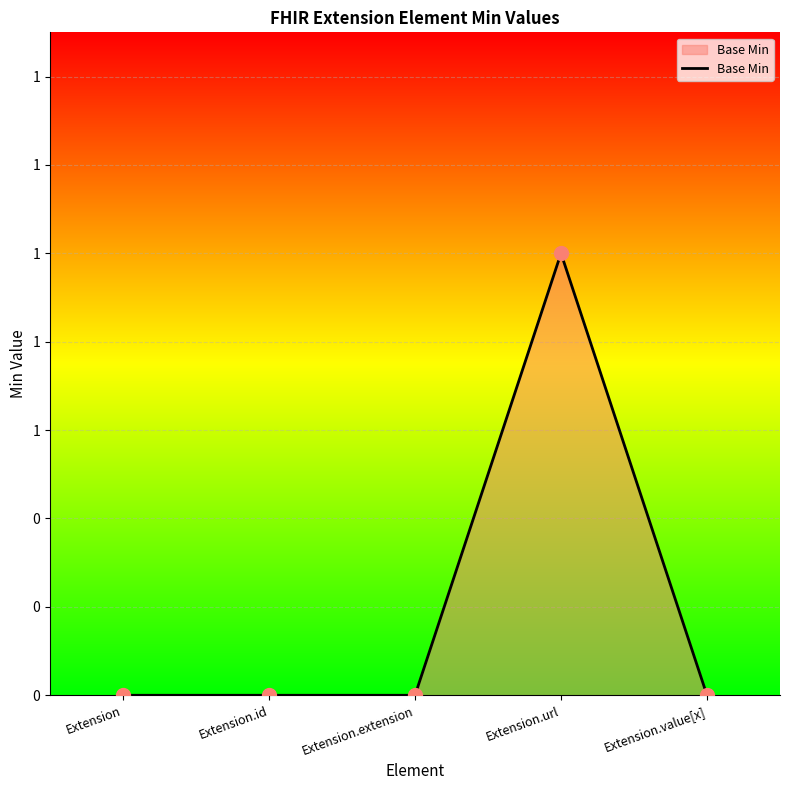

Which has a higher value, Extension or Extension.id?

Extension